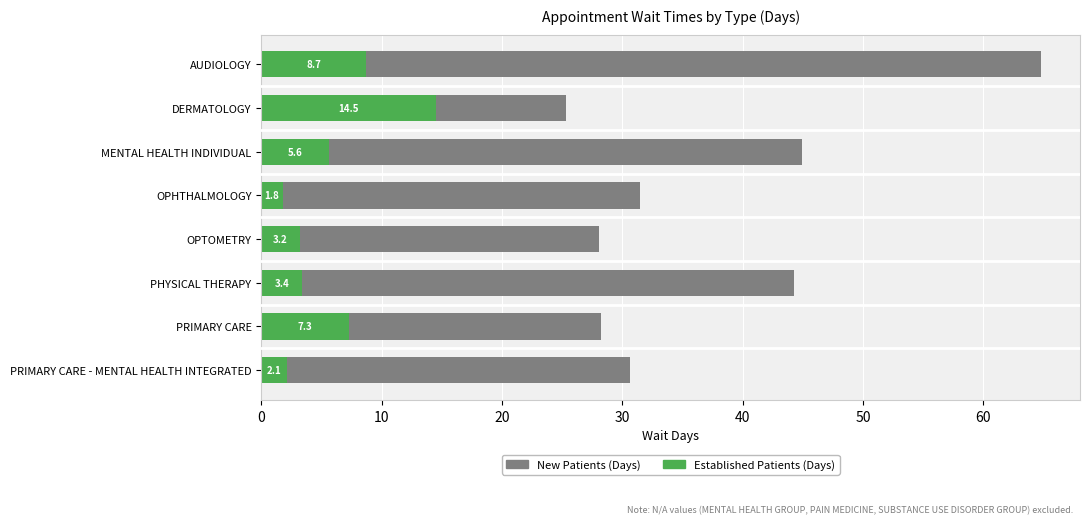

How many bars are there in each group?

2